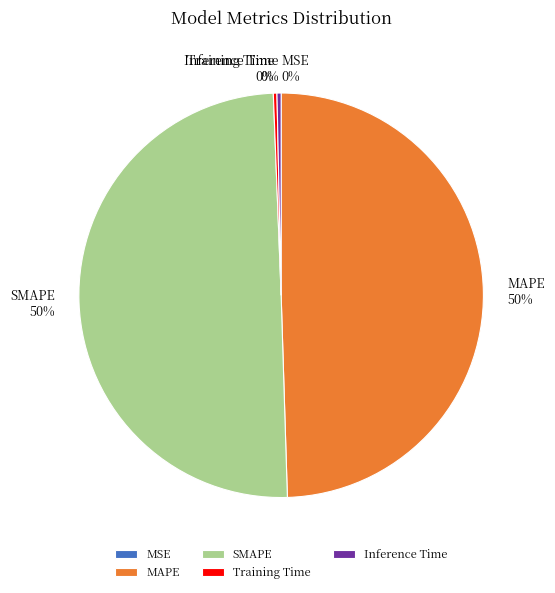

What percentage is the SMAPE slice, to the nearest percent?

50%